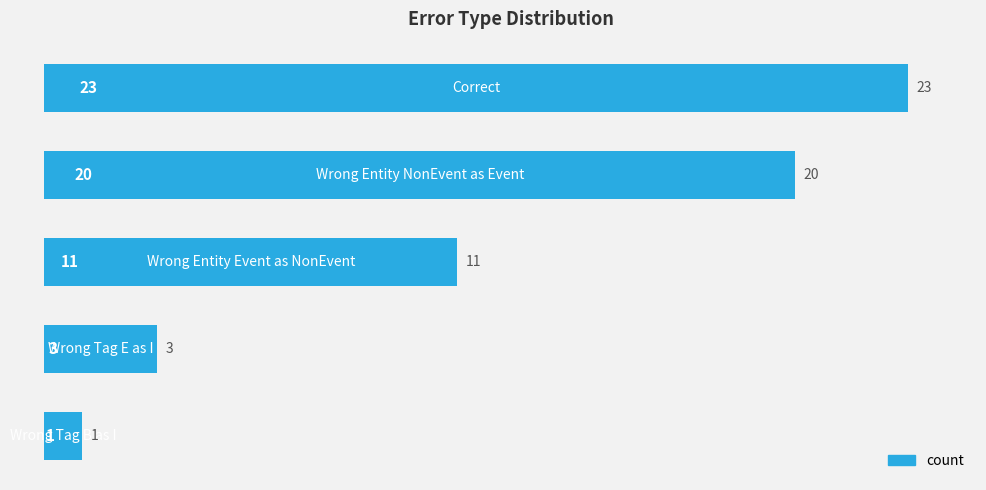

What is the maximum value shown in the chart?

23